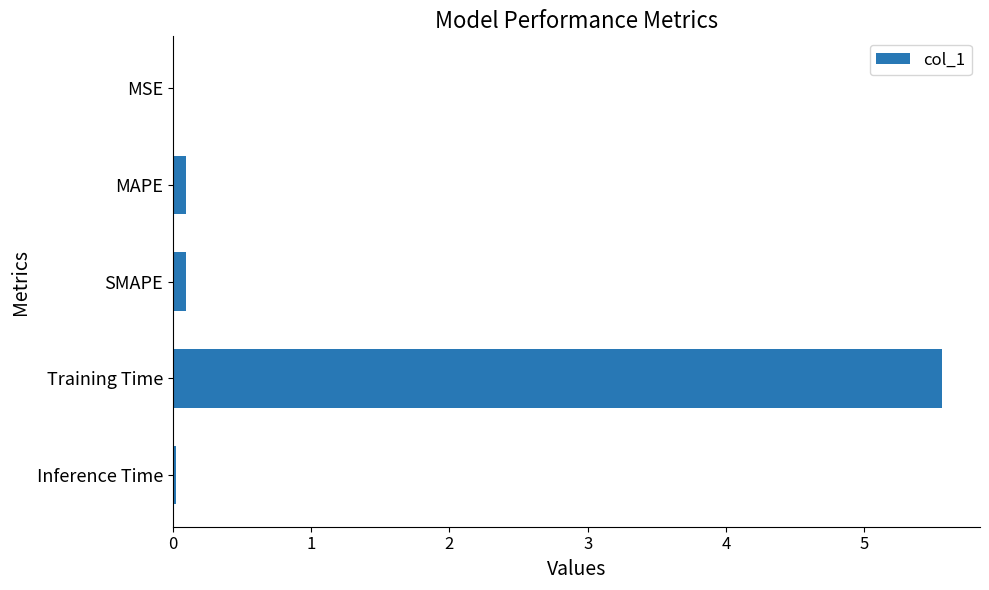

Is it true that the value at Training Time is 9.0?

False